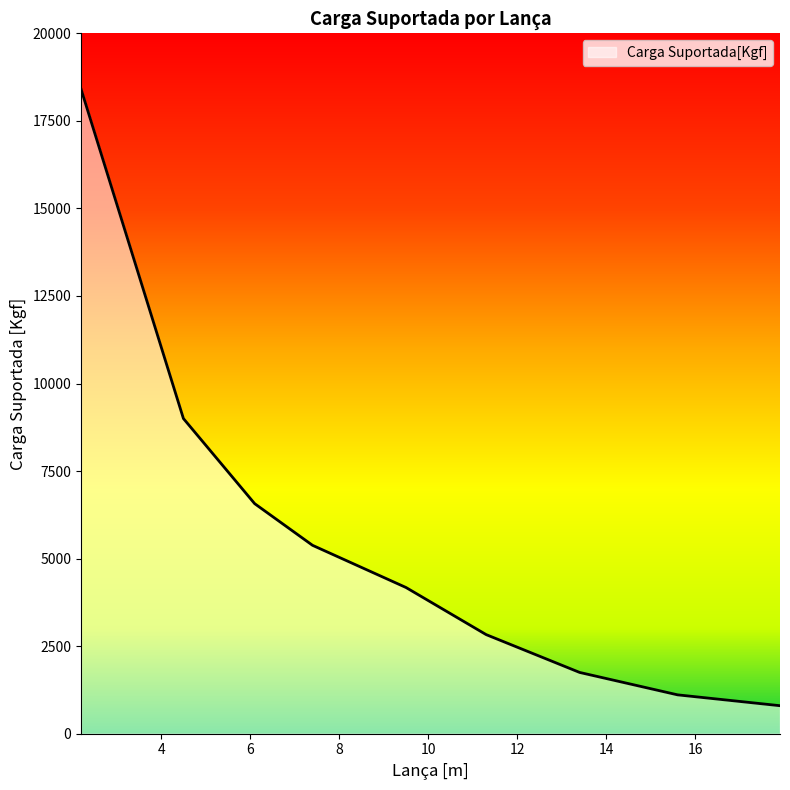

What is the difference between the maximum and minimum values?

17610